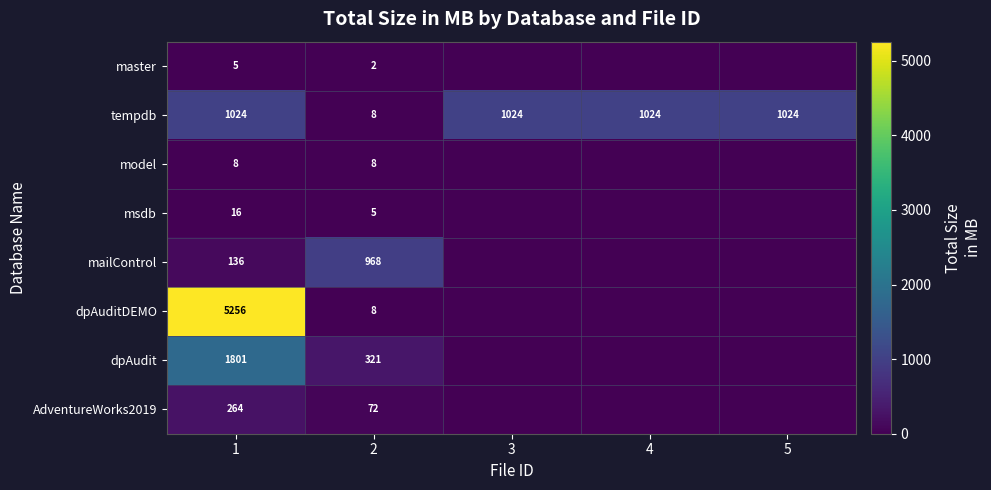

Count the number of data series in this chart.

8